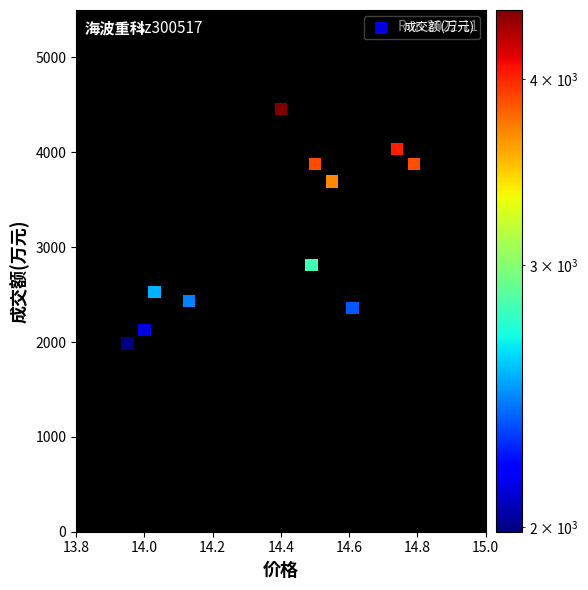

What Y value in the scatter plot is closest to 3219?

2809